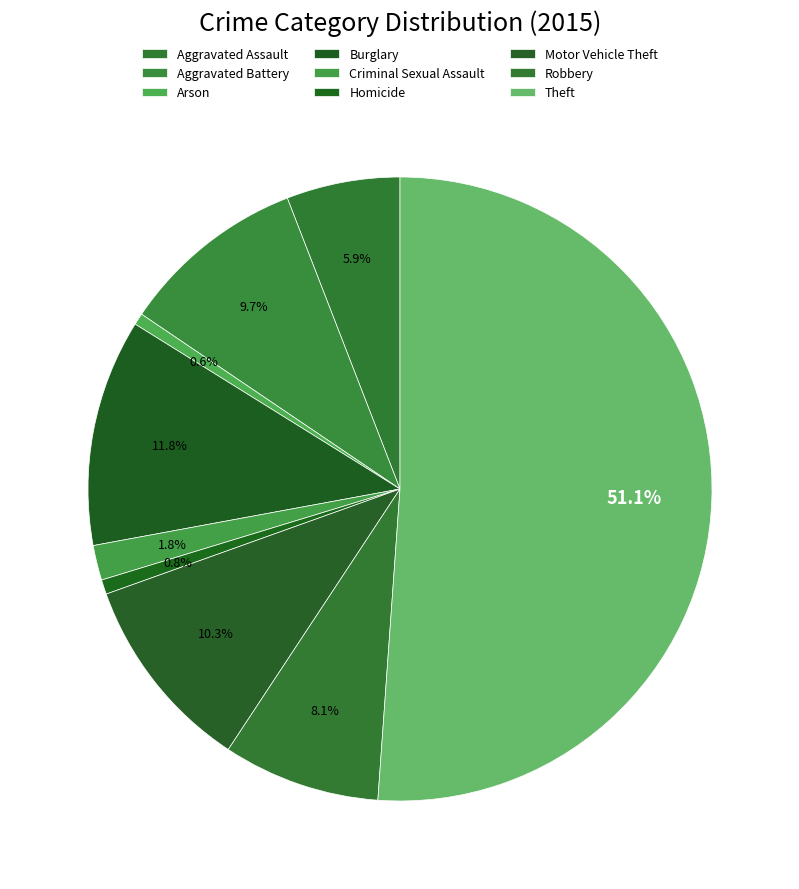

Is the sum of Arson and Robbery greater than half?

No